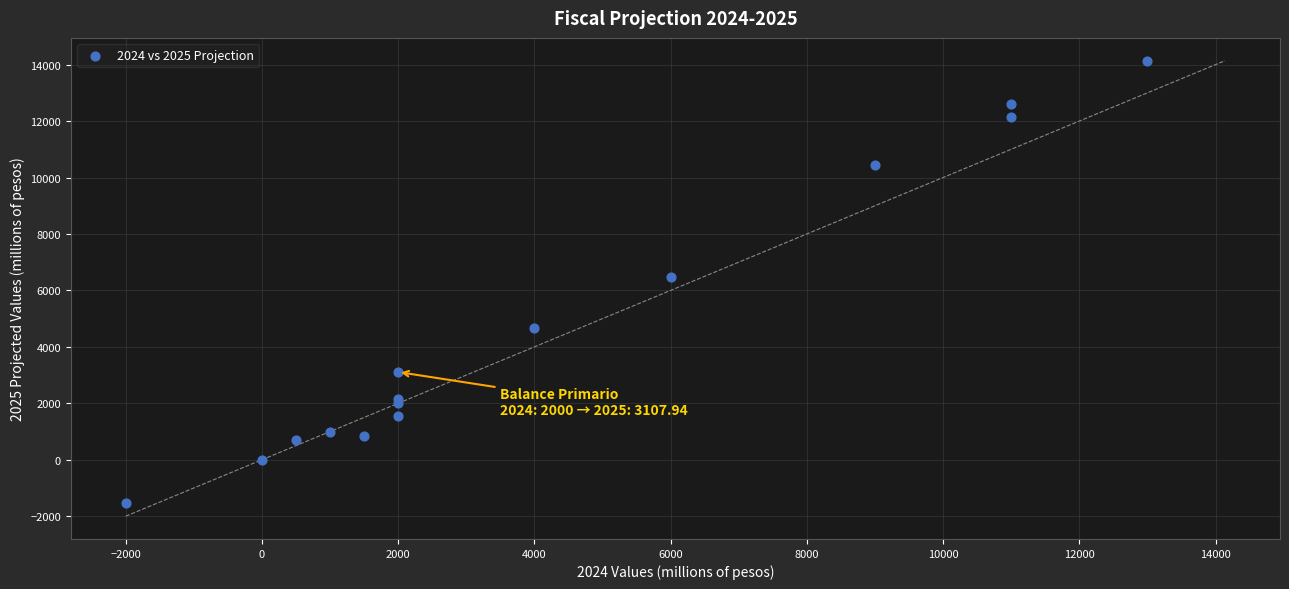

What Y value in the scatter plot is closest to 6298?

6489.6